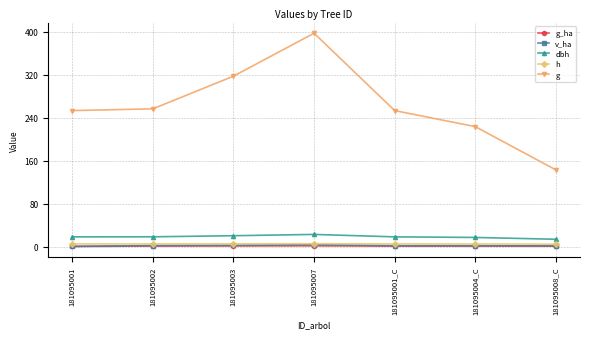

The value of h at 181095003 is 5.0. True or false?

True